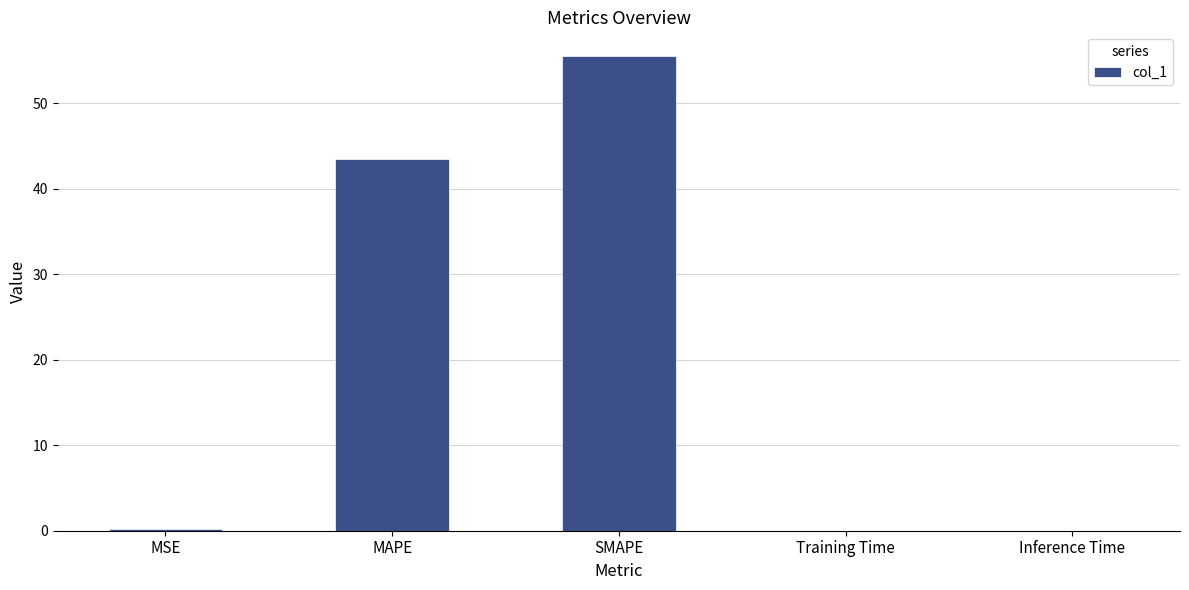

What is the sum of all values?

99.1